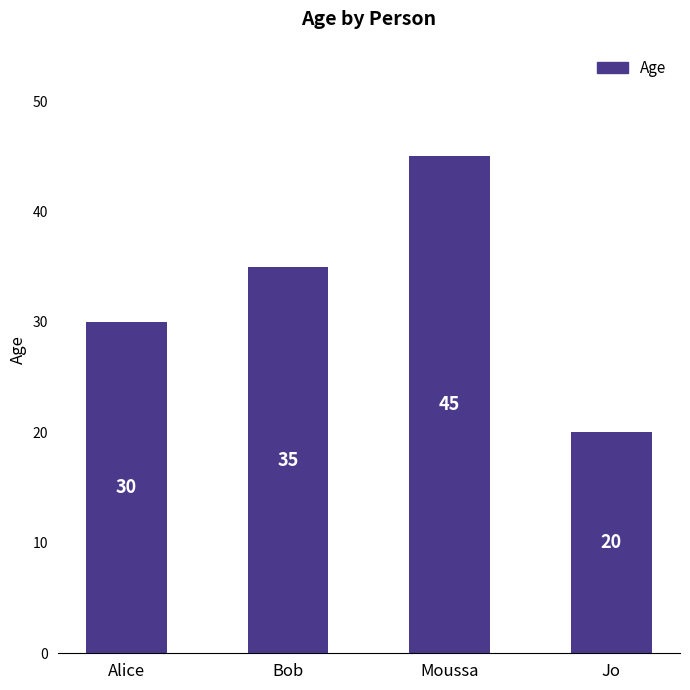

Rank the categories by value from highest to lowest.

Moussa, Bob, Alice, Jo